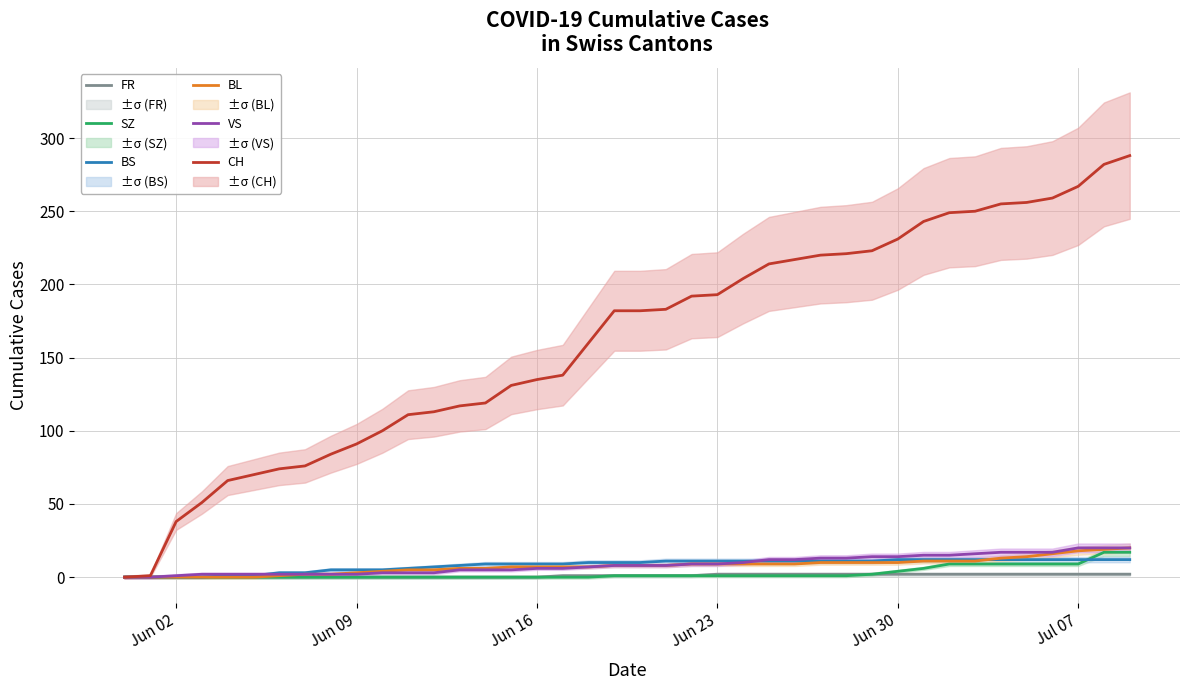

Rank the series by their maximum value, from lowest to highest.

FR, BS, SZ, BL, VS, CH